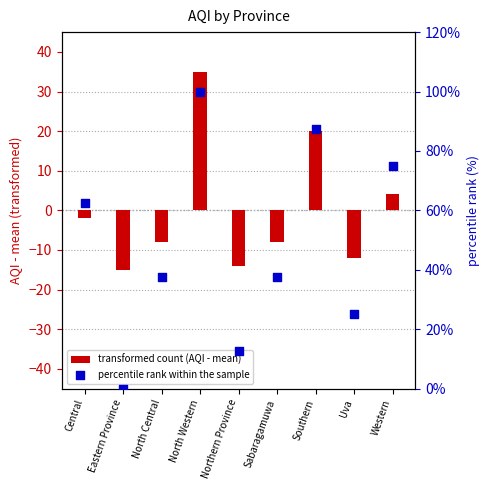

What are all the series names shown in the legend?

transformed count (AQI - mean), percentile rank within the sample